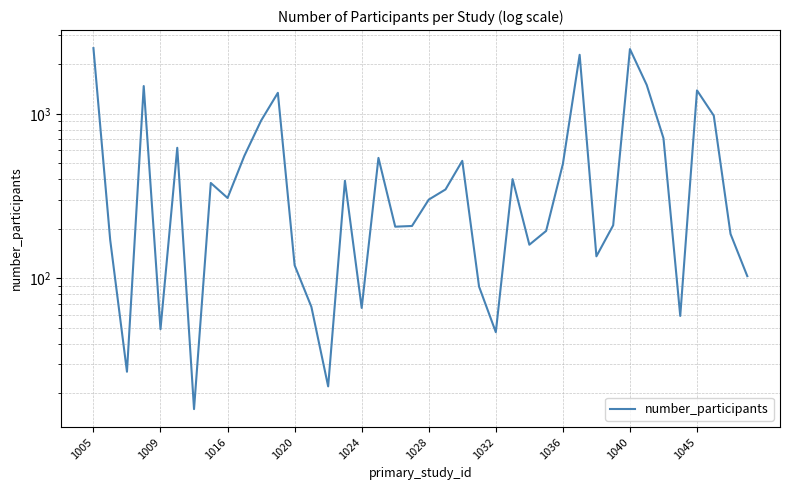

How many values are below 308?

20